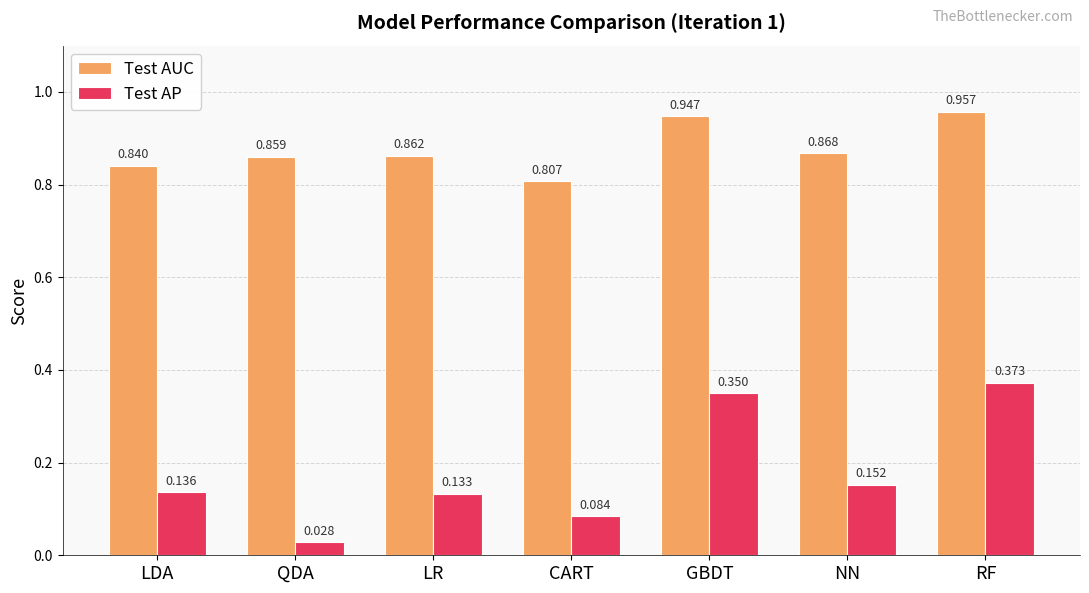

Which series has the widest spread of values?

Test AP